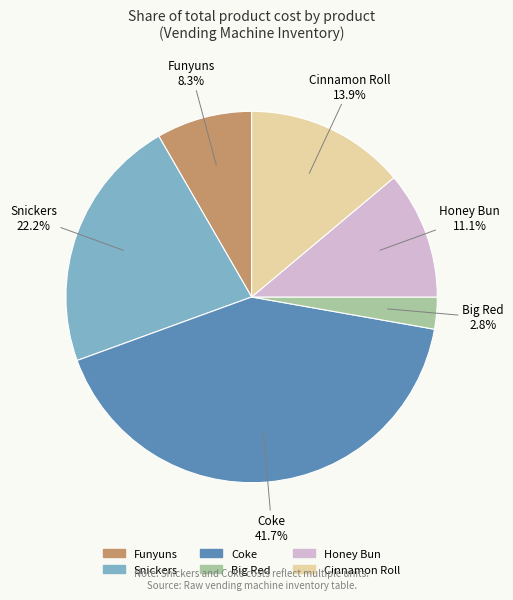

Count the number of slices in the pie.

6